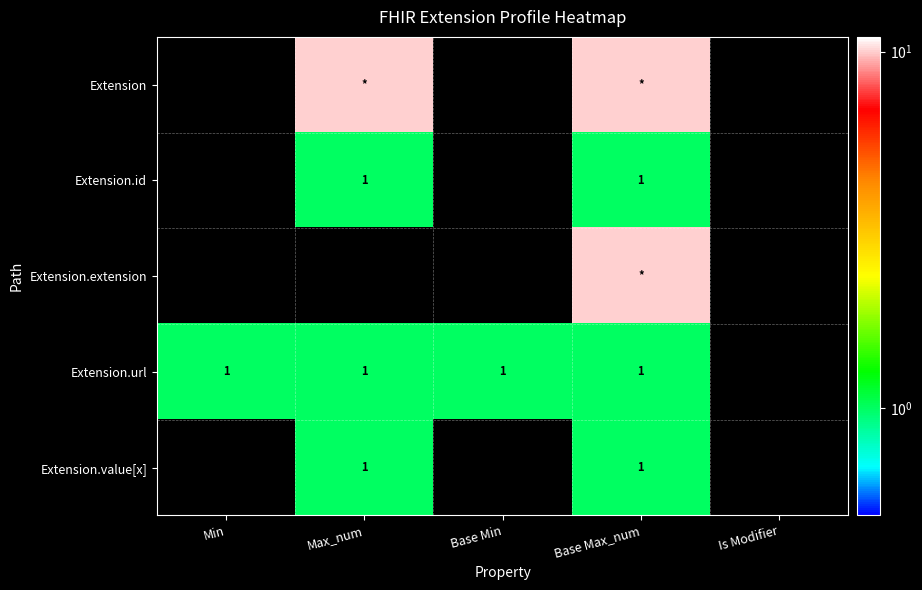

Is the value of Extension.id at Base Max_num greater than the value of Extension.value[x] at Base Min?

Yes